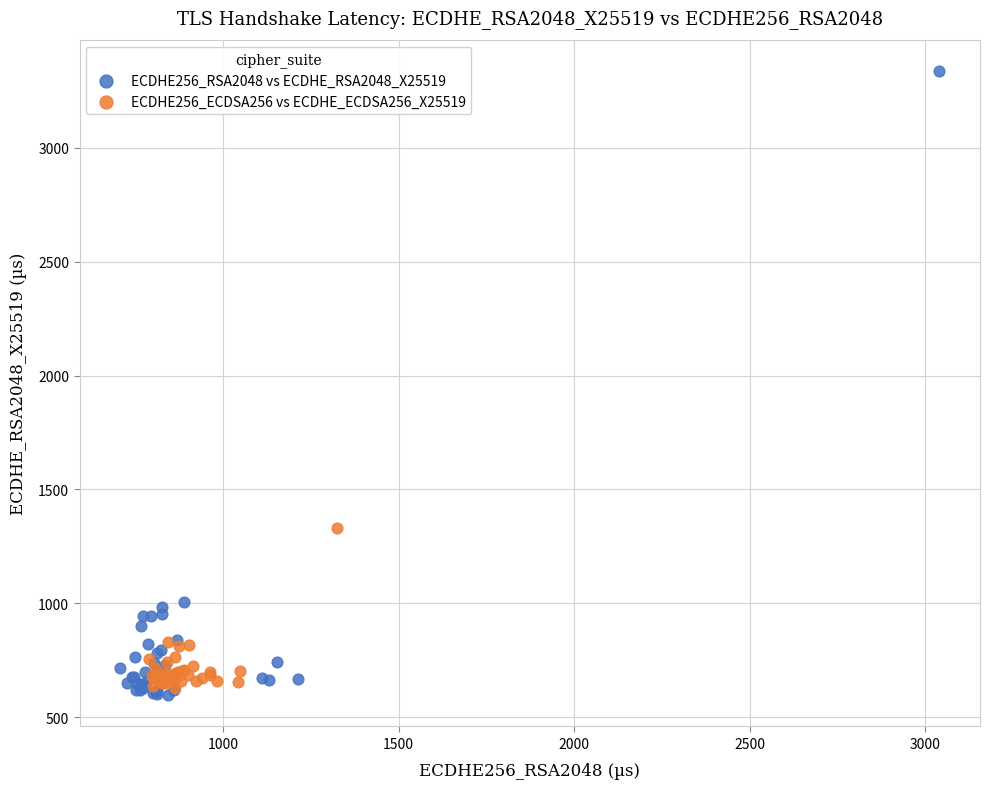

Which series has the widest spread of Y values?

ECDHE256_RSA2048 vs ECDHE_RSA2048_X25519